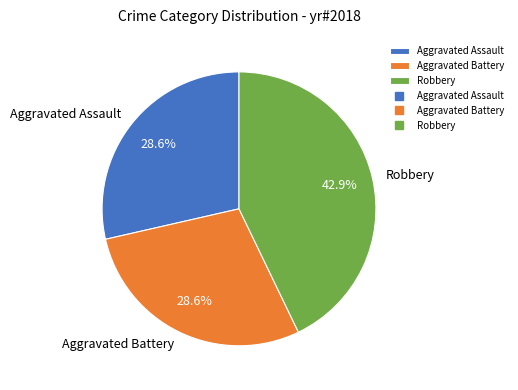

Which category has the biggest portion of the pie?

Robbery